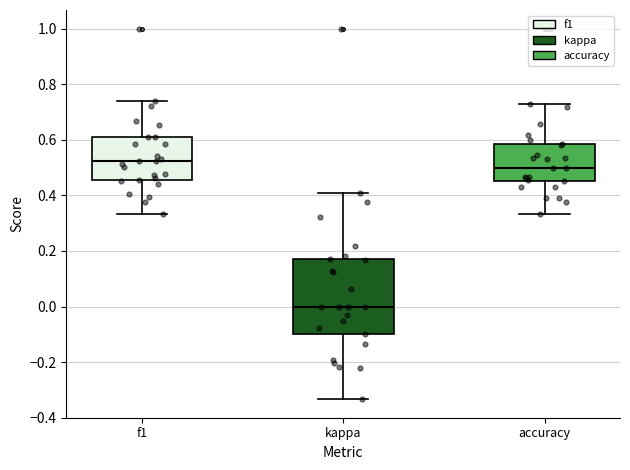

Reading left to right, read every box against the y-axis: the position of its median line, the range the box covers, and the ends of its whiskers. The values are not printed on the chart, so give them approximately, as read against the axis.

f1: median 0.52, box 0.46 to 0.62, whiskers 0.34 to 0.74
kappa: median 0.00, box -0.10 to 0.18, whiskers -0.34 to 0.40
accuracy: median 0.50, box 0.46 to 0.58, whiskers 0.34 to 0.72